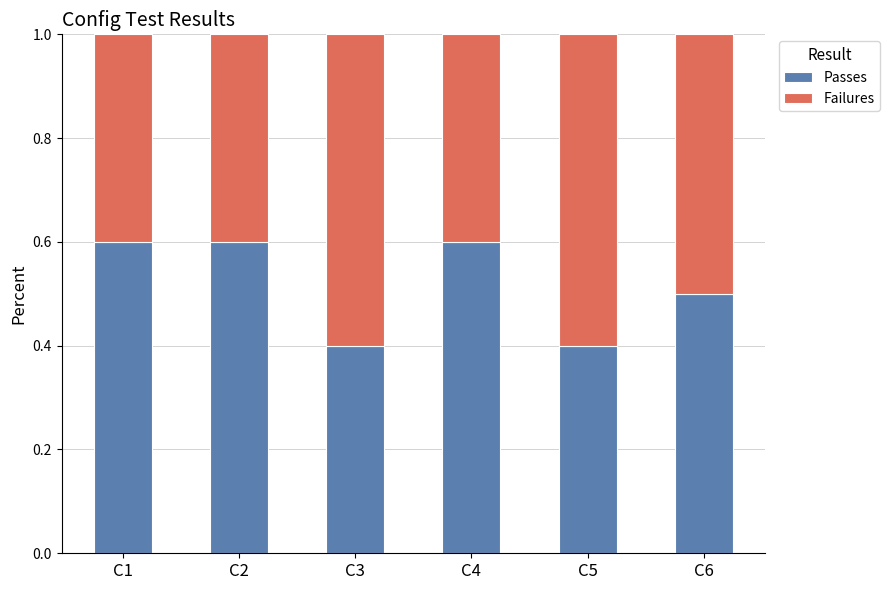

The value of Passes at C6 is 0.9. True or false?

False